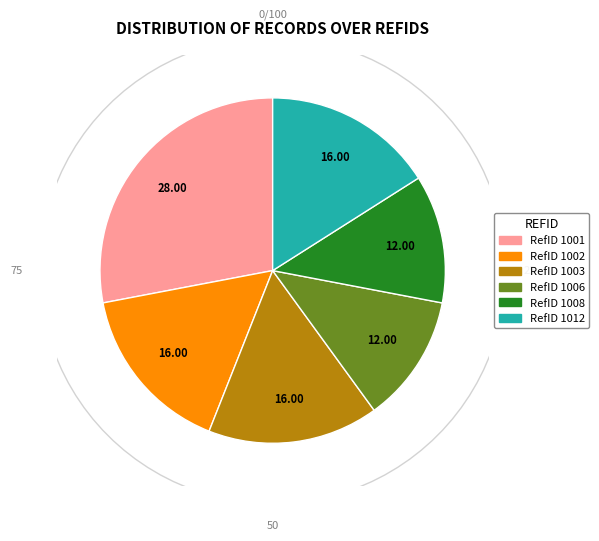

Which category has the smallest portion of the pie?

1006